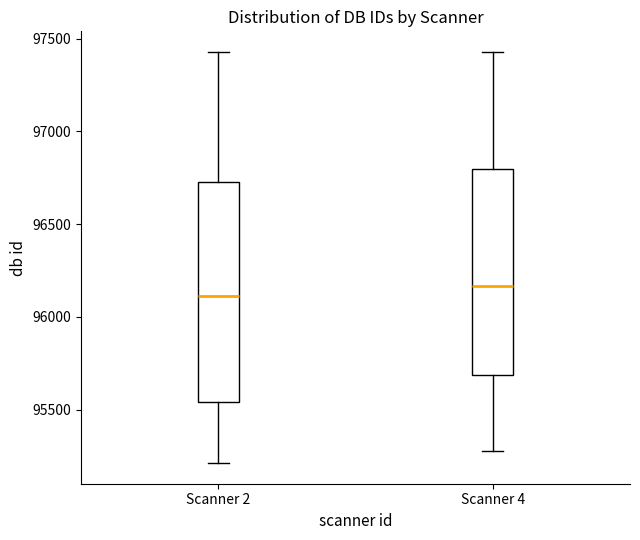

Where is the lower edge of the box for Scanner 2 on the y-axis? The values are not printed on the chart, so give them approximately, as read against the axis.

95550